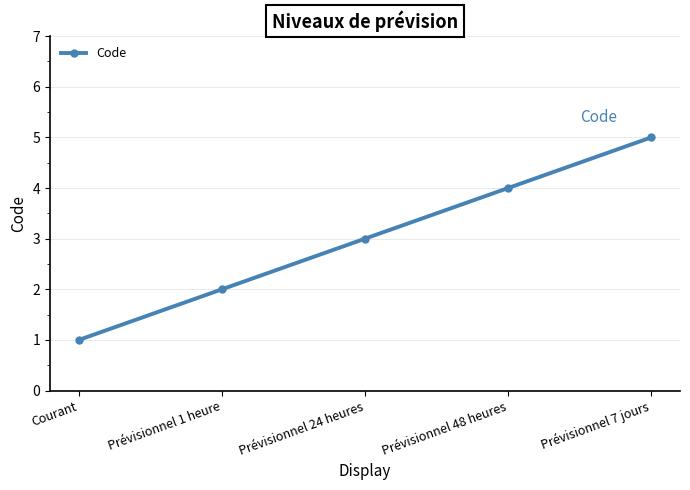

Does the chart have visible grid lines?

Yes